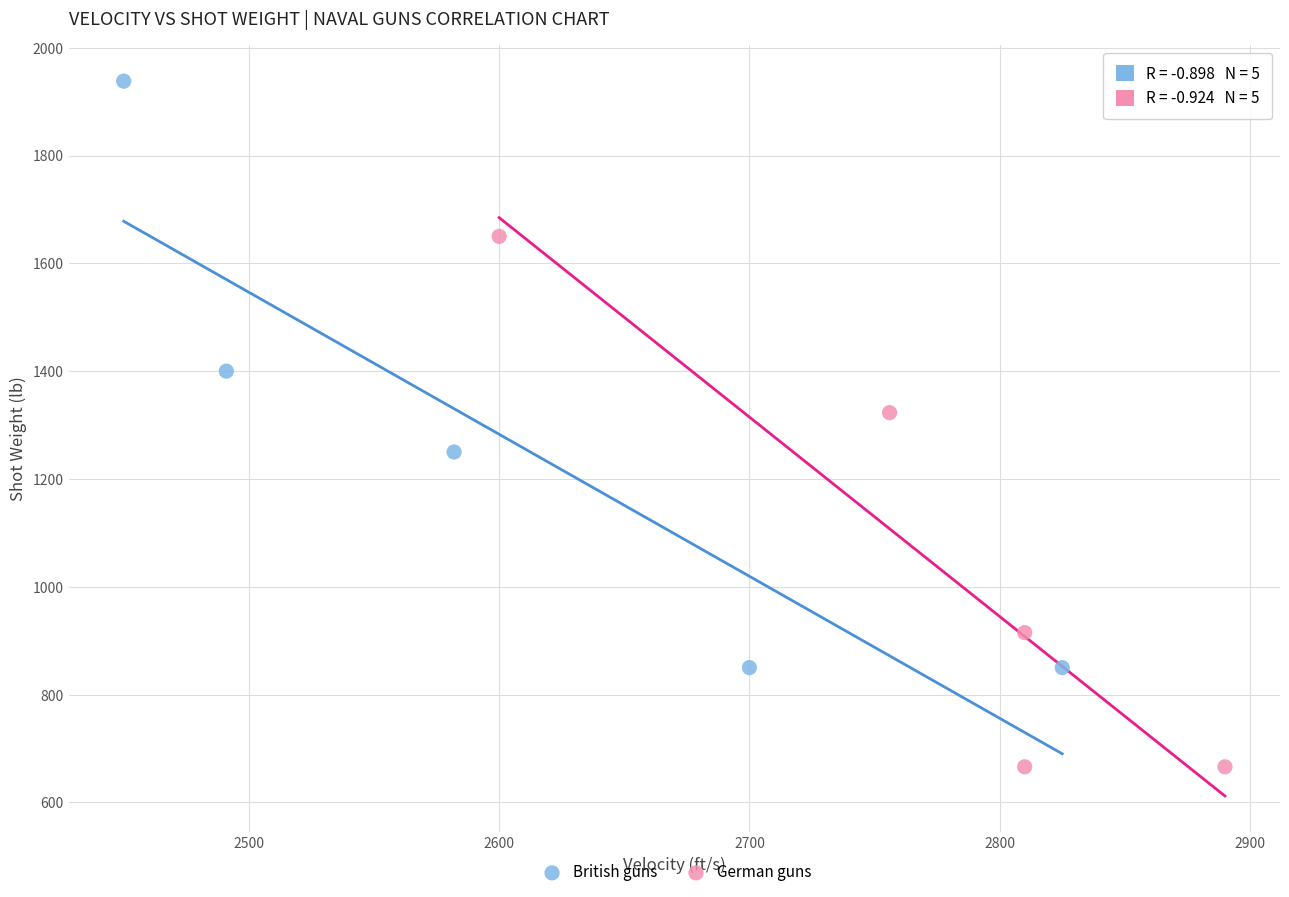

What are all the series names shown in the legend?

British guns, German guns